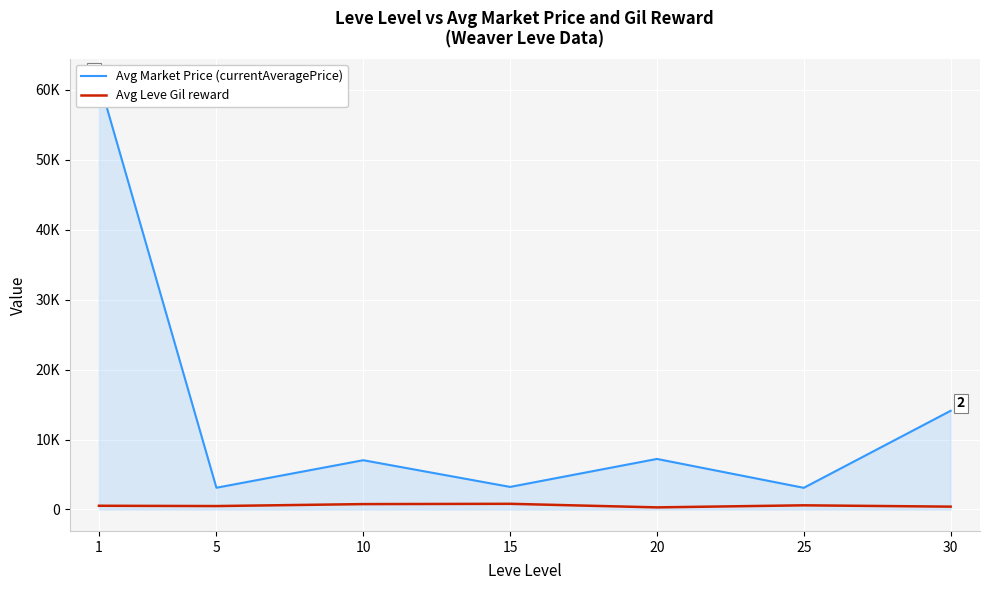

At how many categories does at least one series exceed 18580?

1